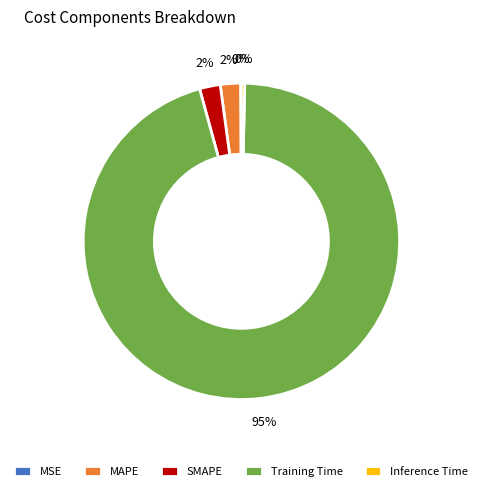

Combined, do Inference Time and SMAPE account for over 50%?

No